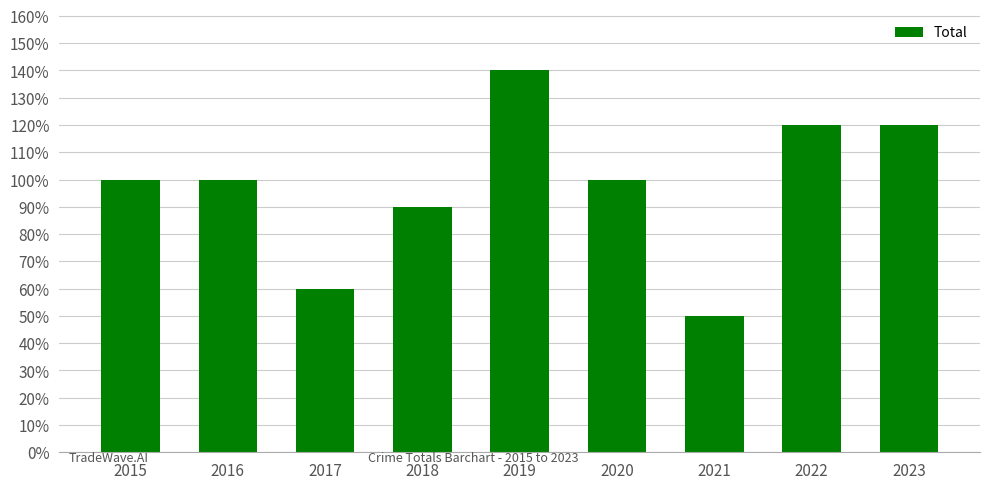

Does the chart contain any negative values?

No